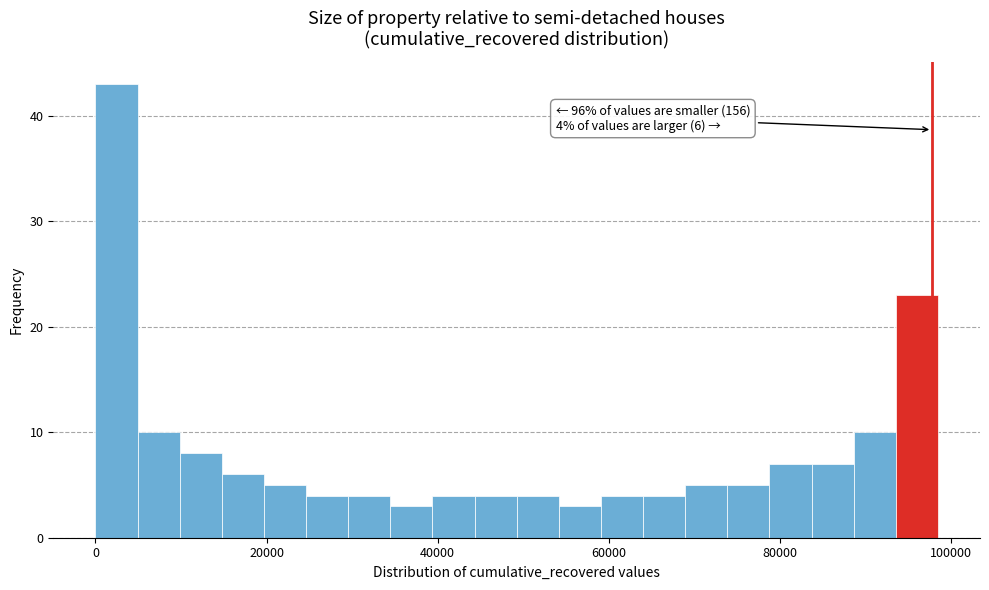

Around what value on the x-axis is the tallest bar? Give the approximate position of its centre, as read against the axis.

2000